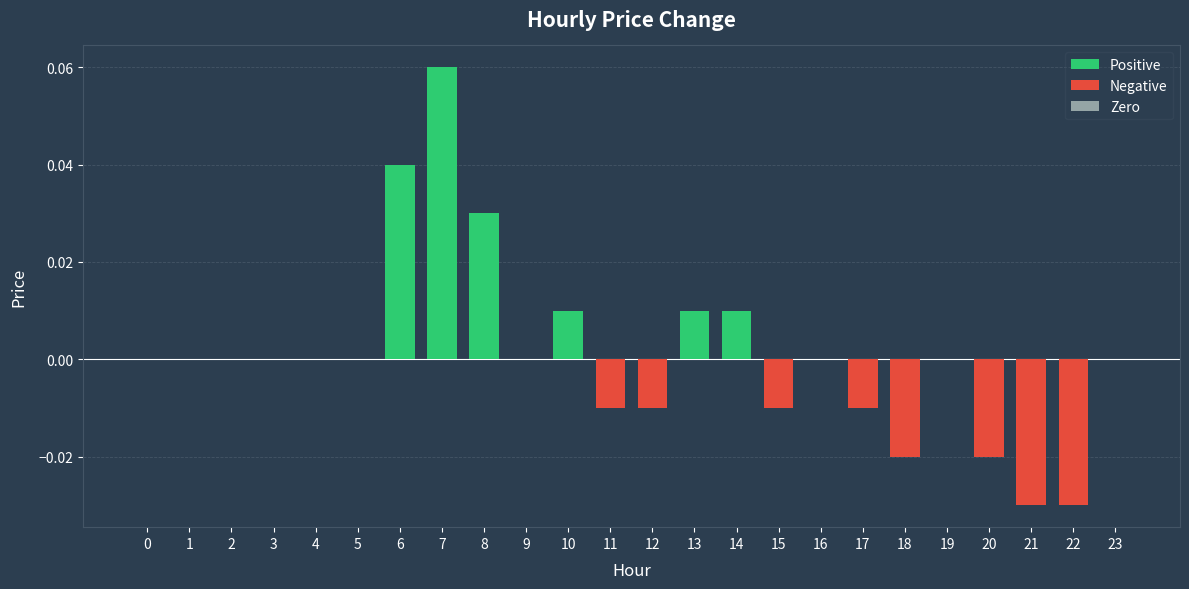

The Positive series shows -0.0 at 22. True or false?

False